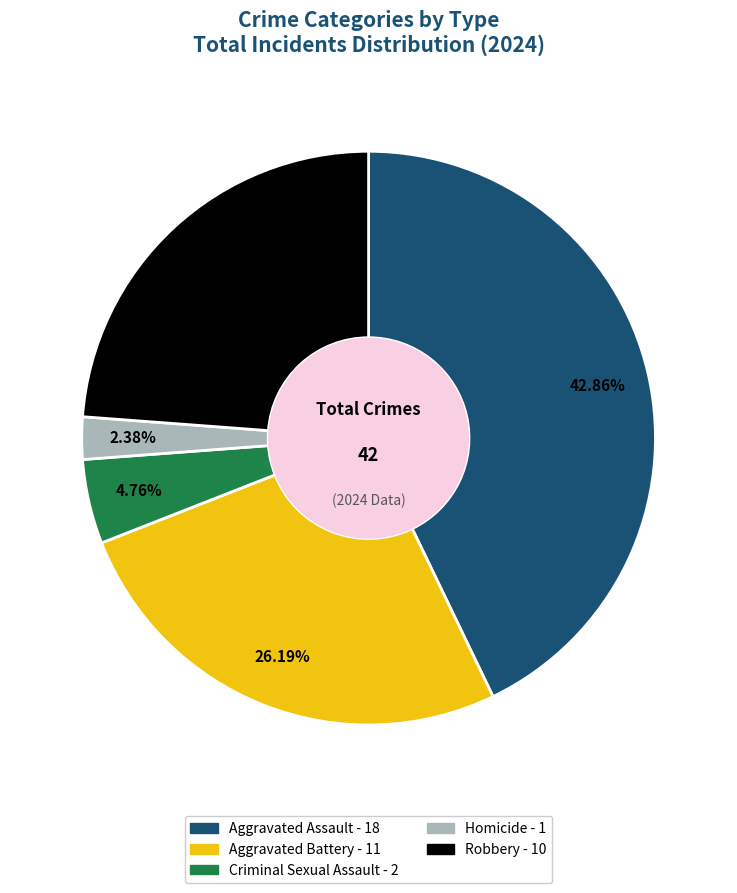

True or false: Aggravated Battery accounts for 32% of the total.

False